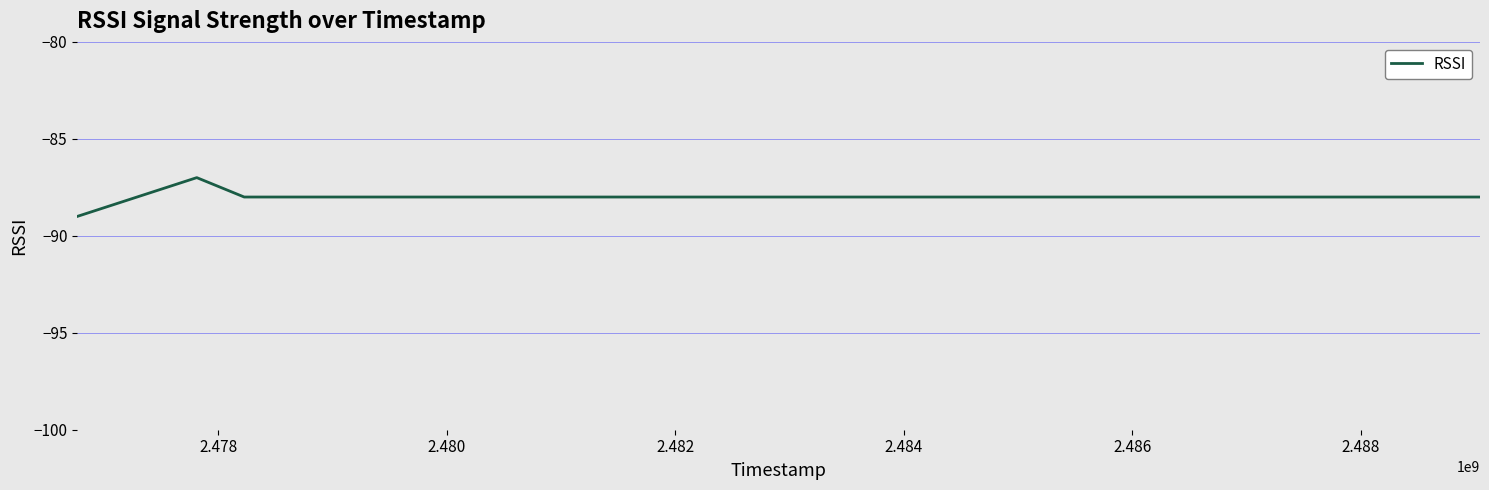

What is the maximum value shown in the chart?

-87